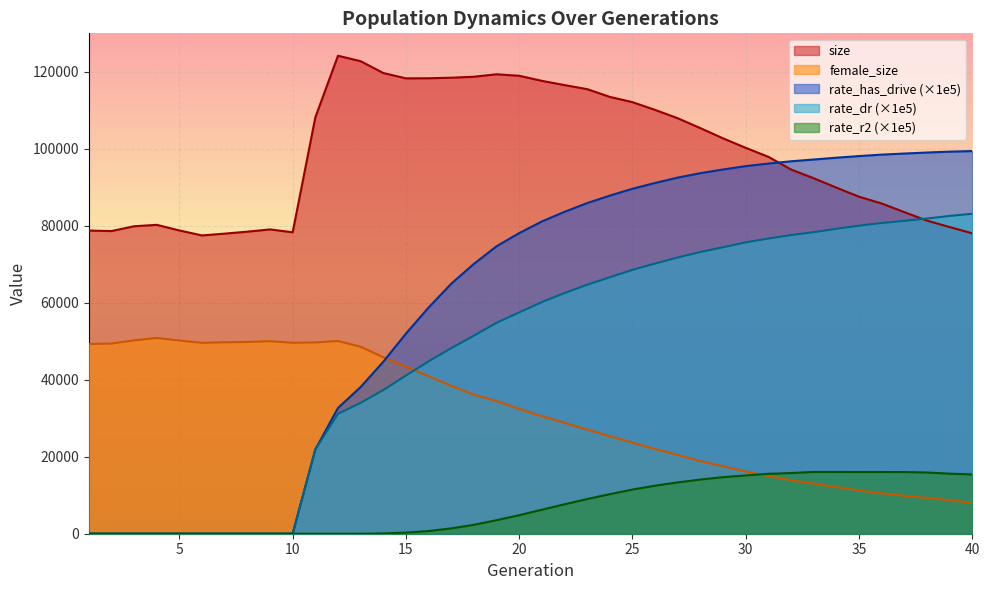

After their last crossing, which series has the higher values: rate_dr or female_size?

rate_dr